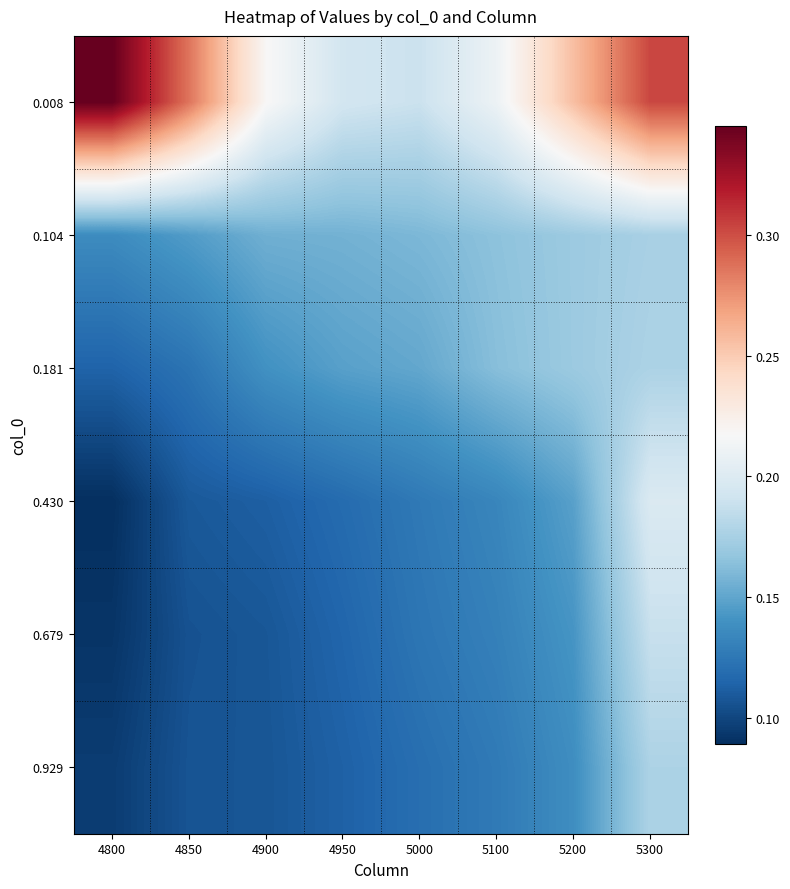

Which series changed the most between 4800 and 4850?

0.008